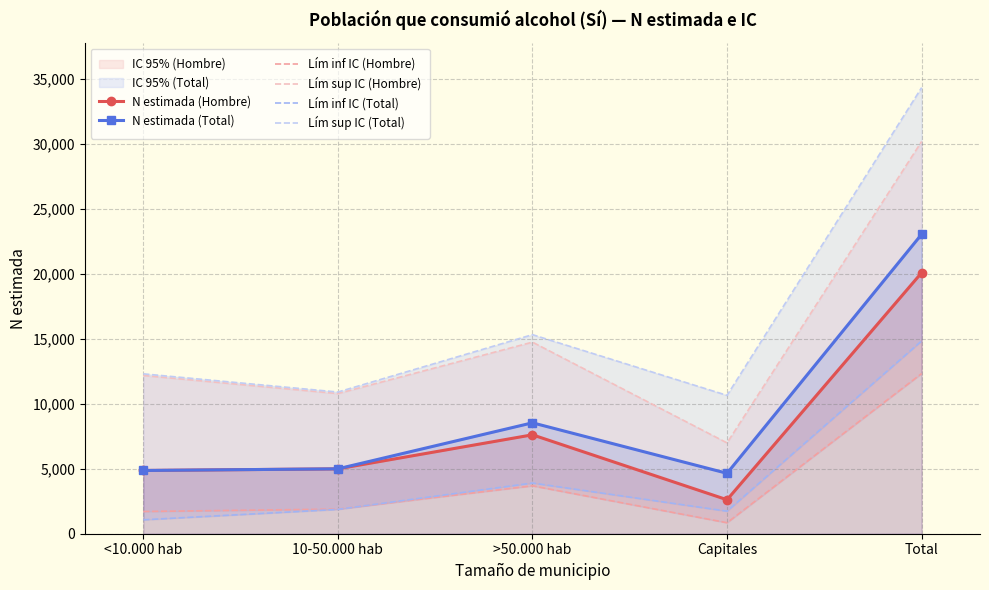

Is it true that Lím sup IC (Total) equals 5414 at Capitales?

False